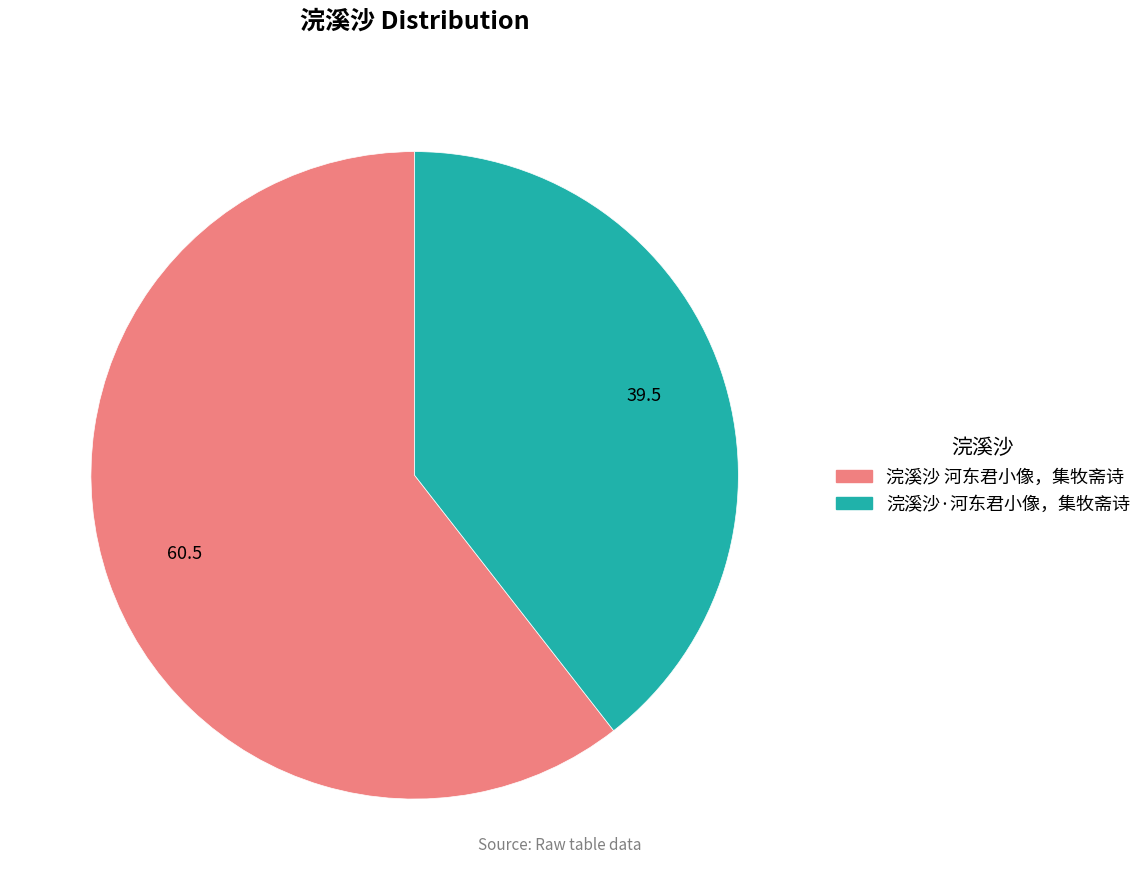

Combined, do 浣溪沙·河东君小像，集牧斋诗 and 浣溪沙 河东君小像，集牧斋诗 account for over 50%?

Yes